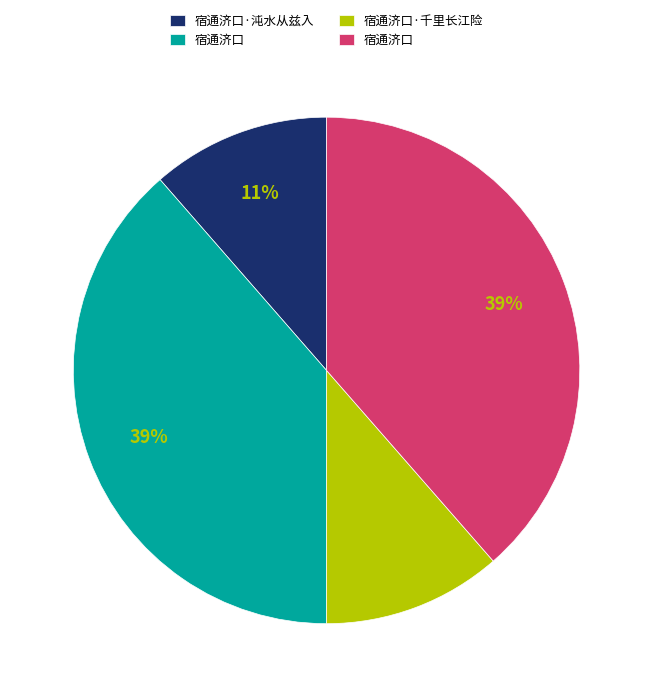

Does any single category account for the majority?

No